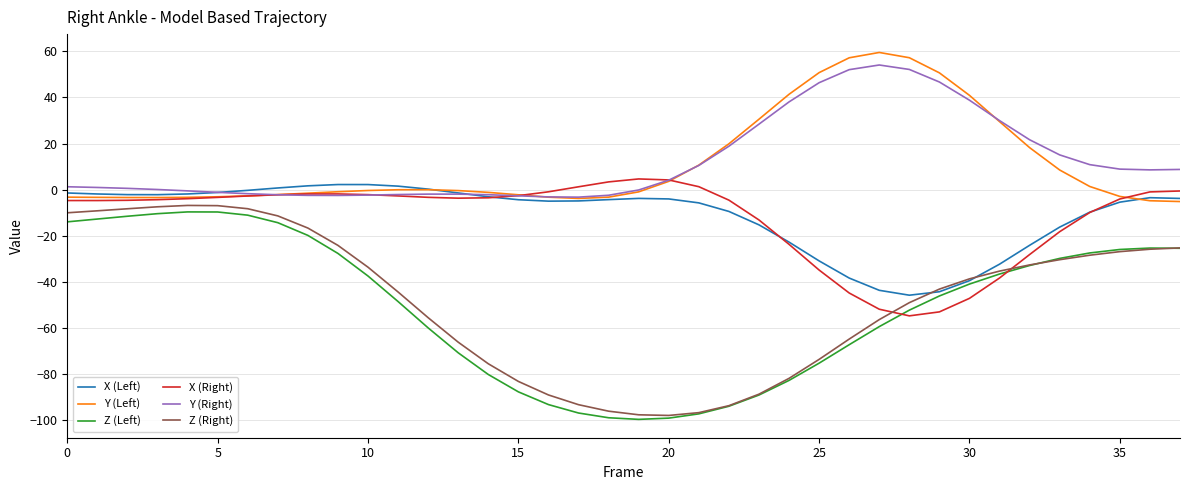

True or false: Z (Left) and Y (Left) intersect in this chart.

False